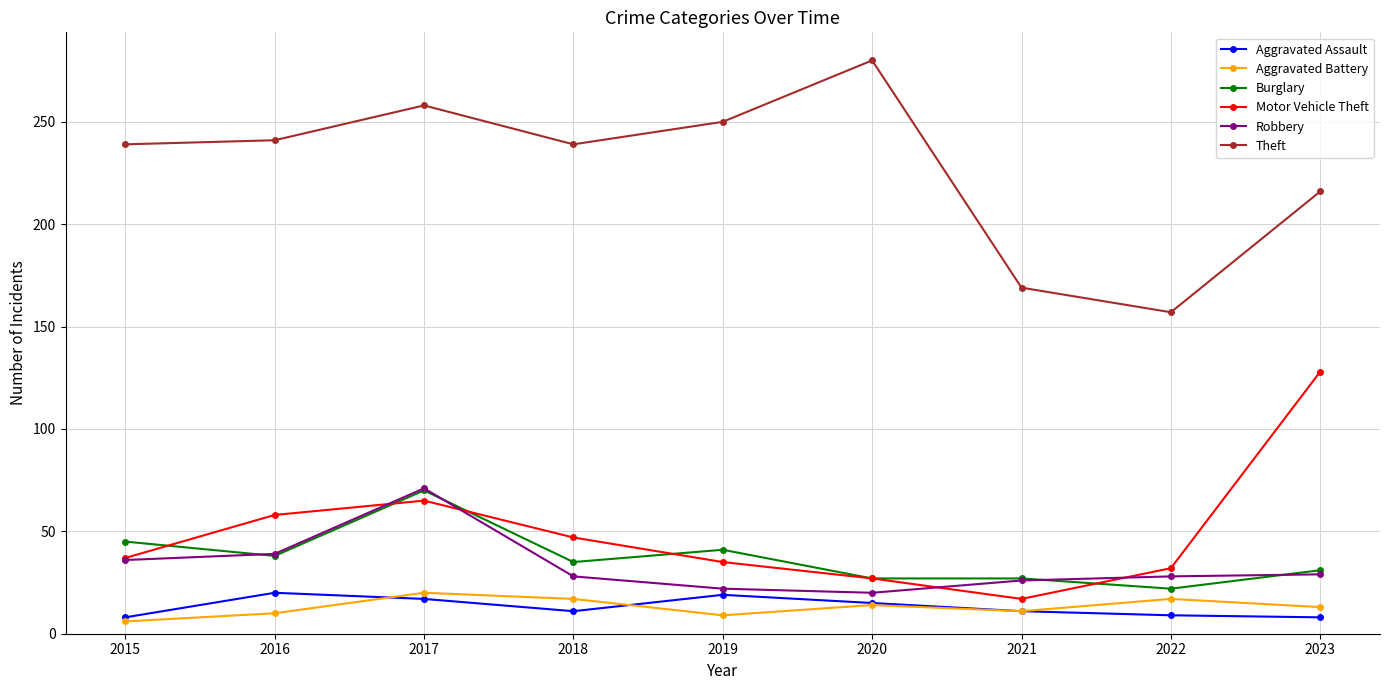

Which category has the highest value across all series?

2020